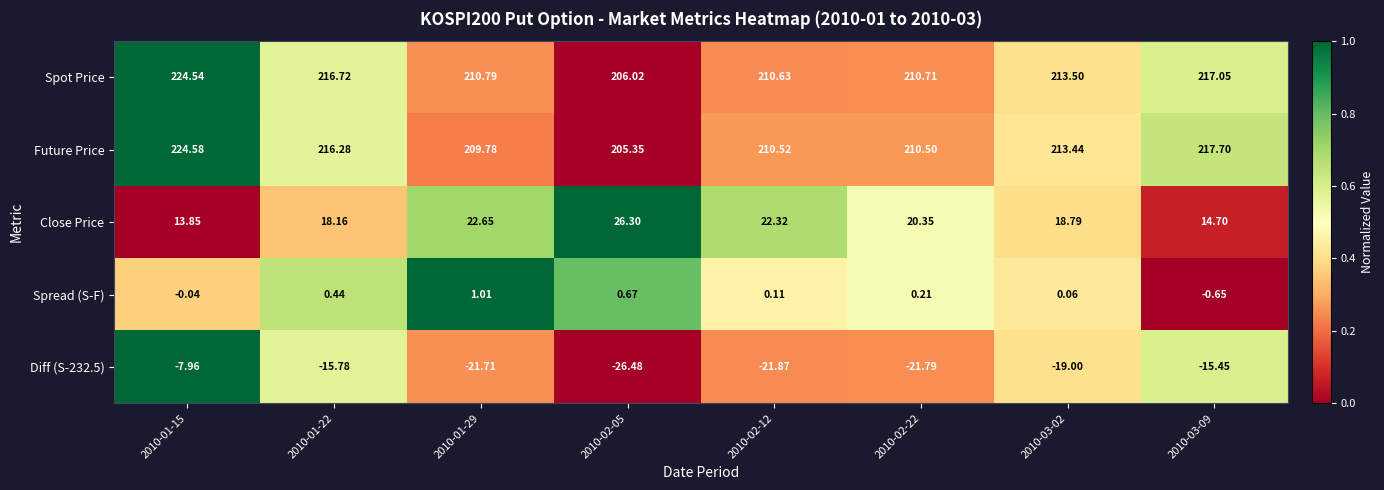

Which series has the widest spread of values?

Future Price